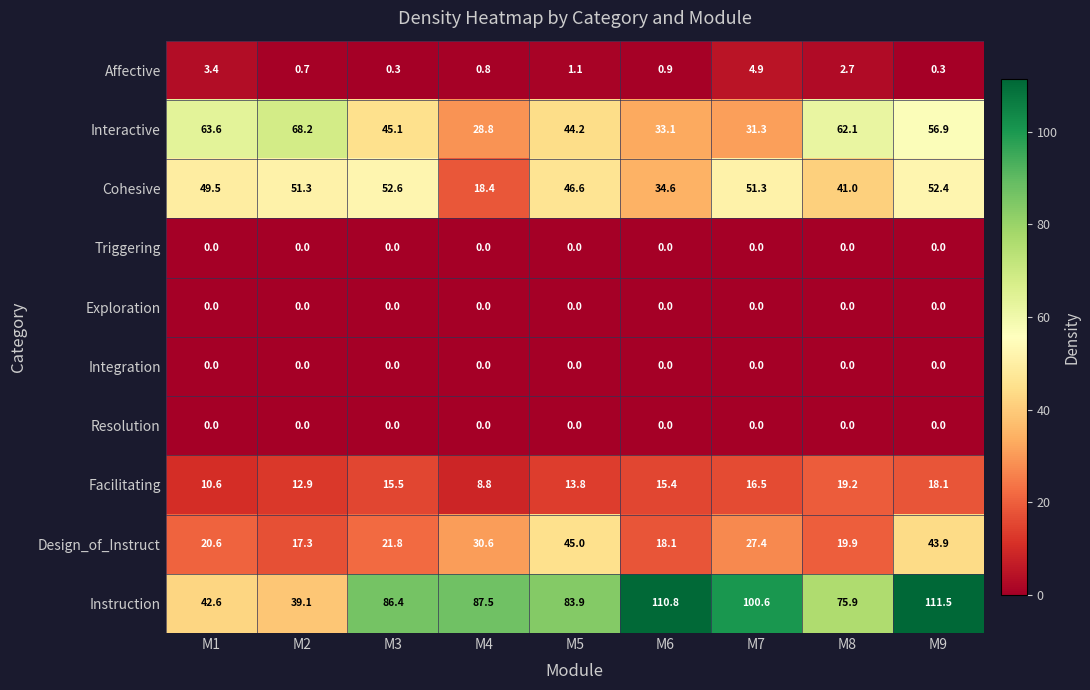

Which series has the largest total across all categories?

Instruction